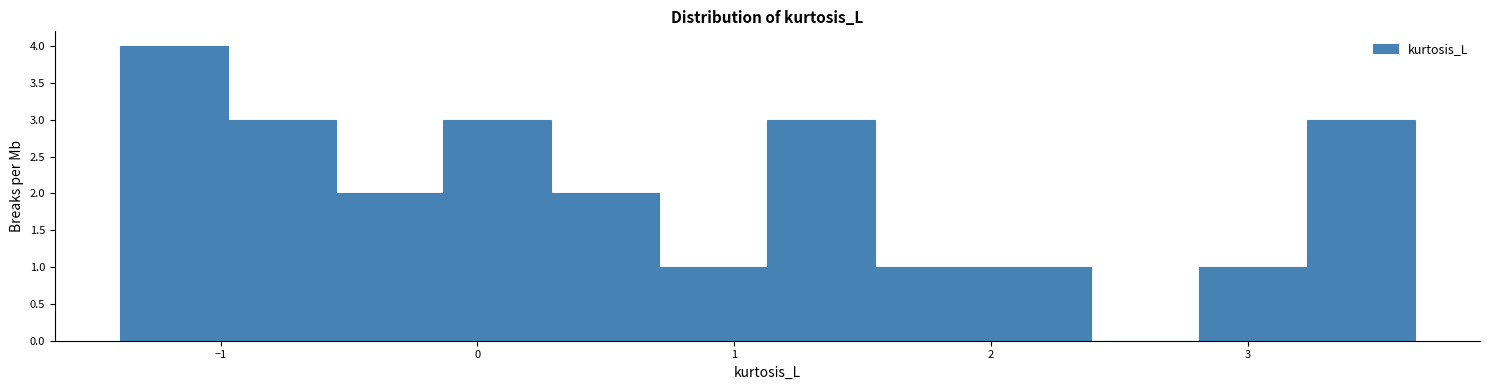

What is the height of the bar covering 1.1 to 1.5 on the x-axis? Neither the bar edges nor the heights are printed on the chart, so give them approximately, as read against the axes.

3